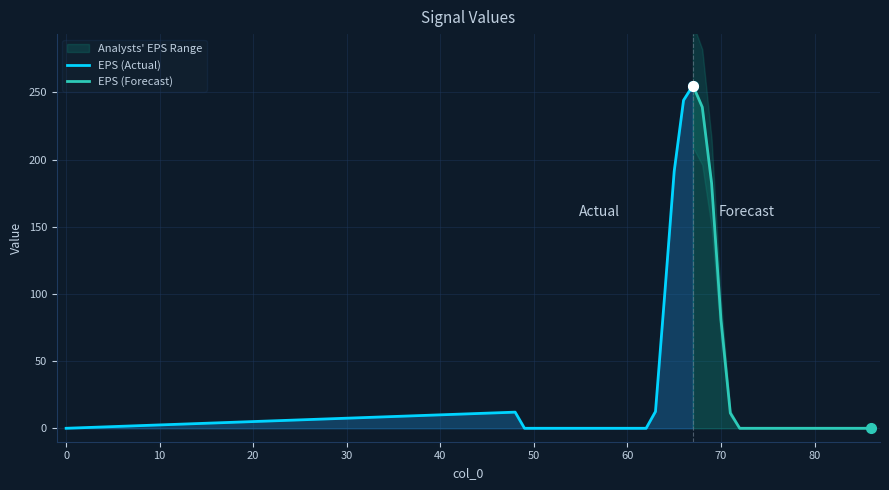

What is the average value?

33.2